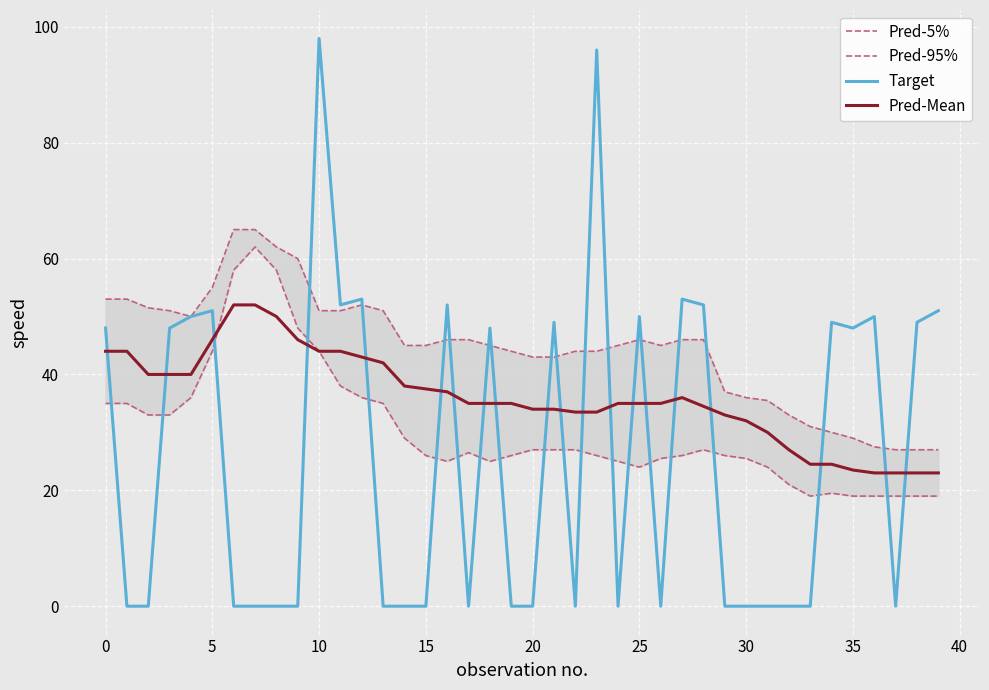

The Target series shows 53.0 at 12. True or false?

True